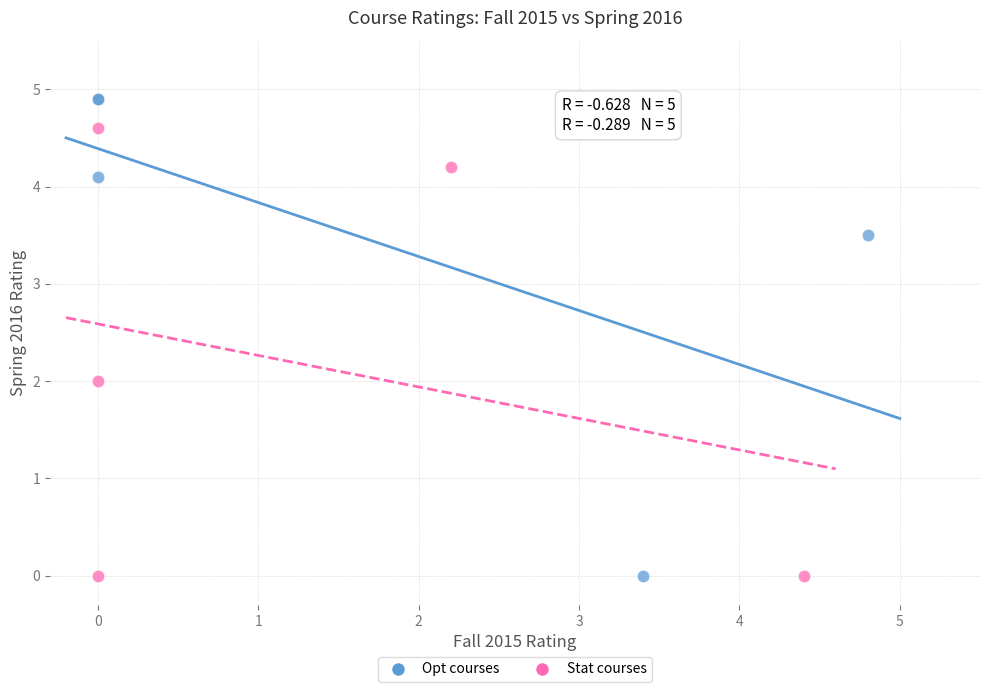

Which series contains the highest Y value?

Opt courses